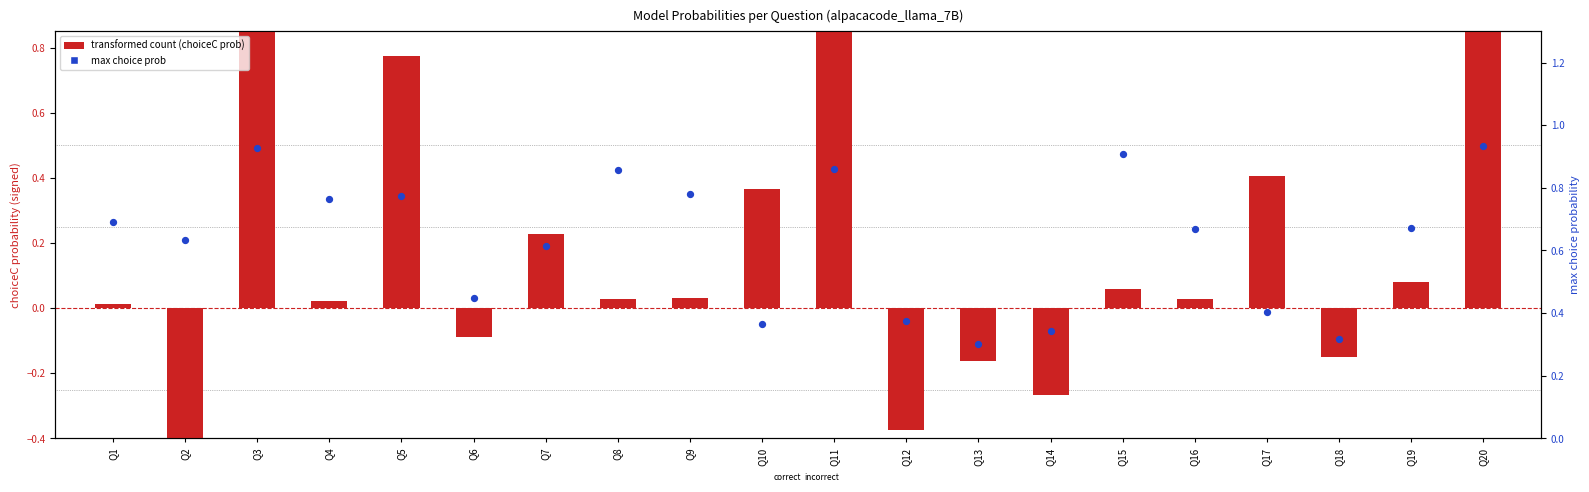

At how many categories does at least one series exceed 0?

20